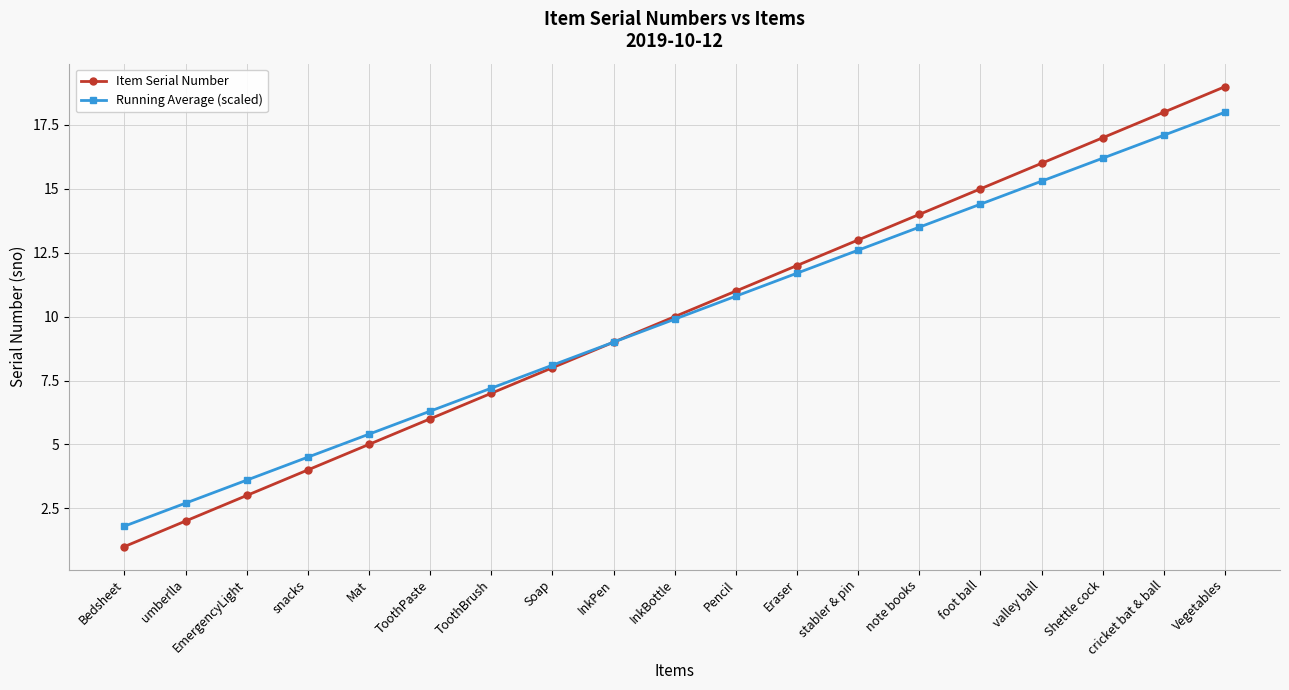

What is the difference between the maximum and minimum values in the Item Serial Number series?

18.0